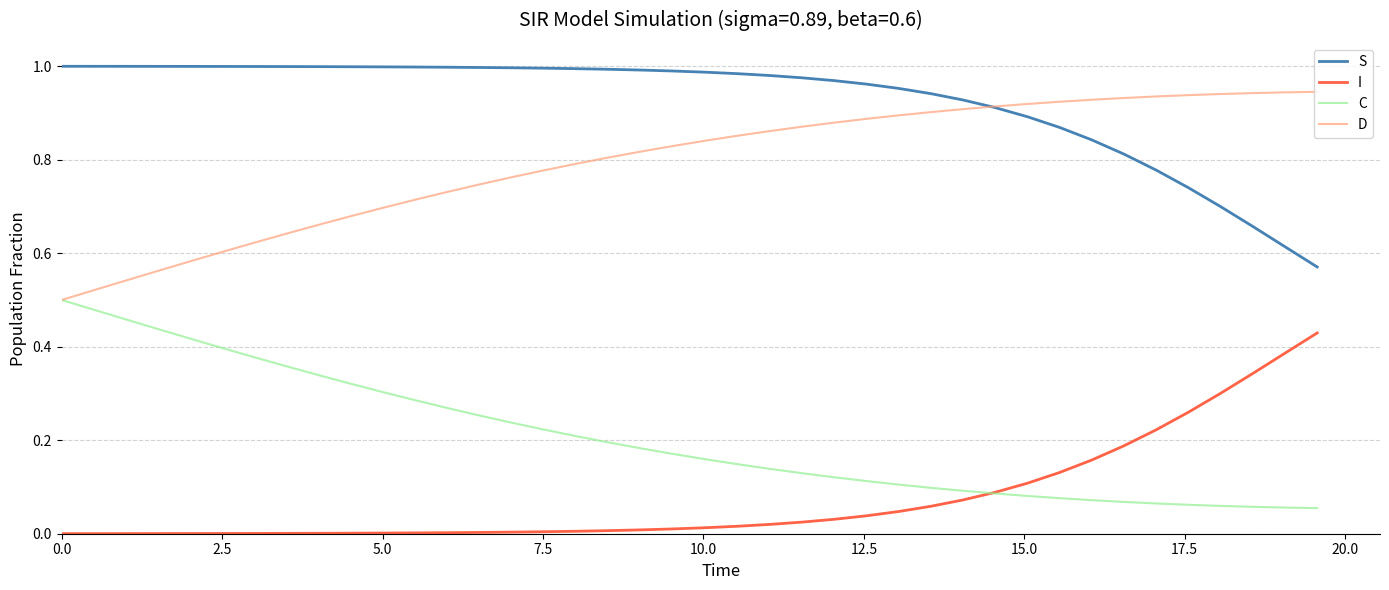

Rank the series by their maximum value, from highest to lowest.

S, D, C, I